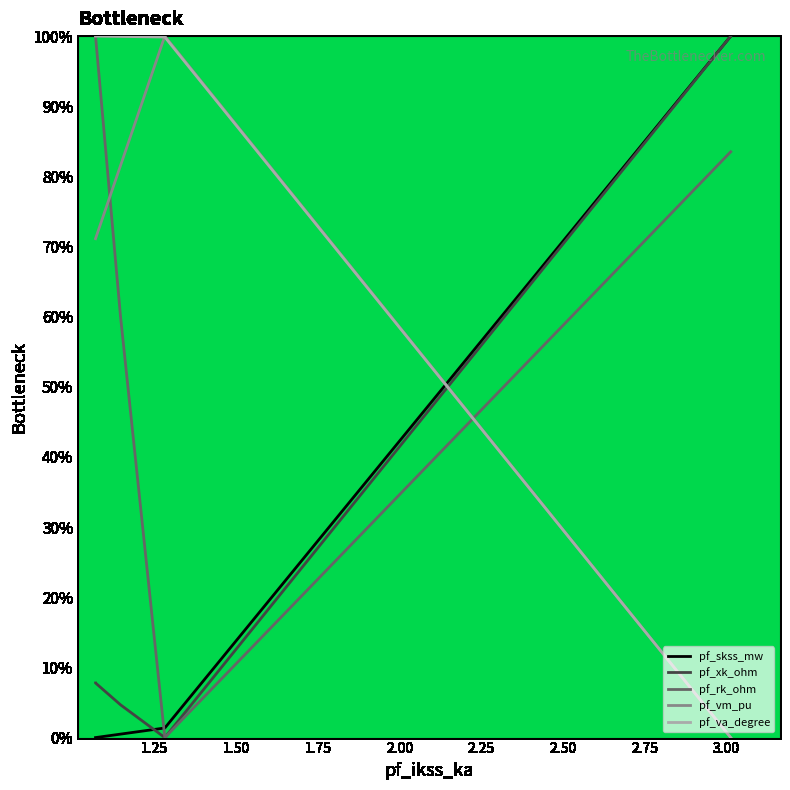

Which series ends up on top after the final intersection of pf_va_degree and pf_rk_ohm?

pf_va_degree